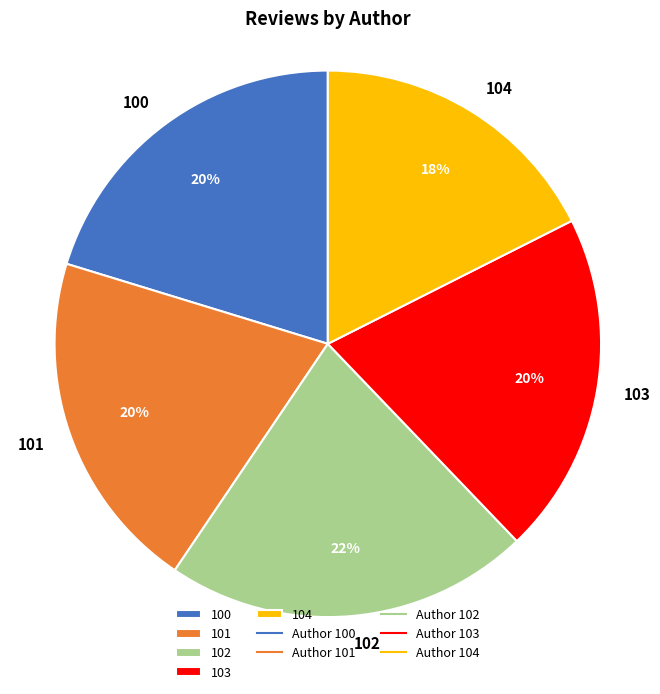

Do 103 and 101 together represent more than half of the pie?

No